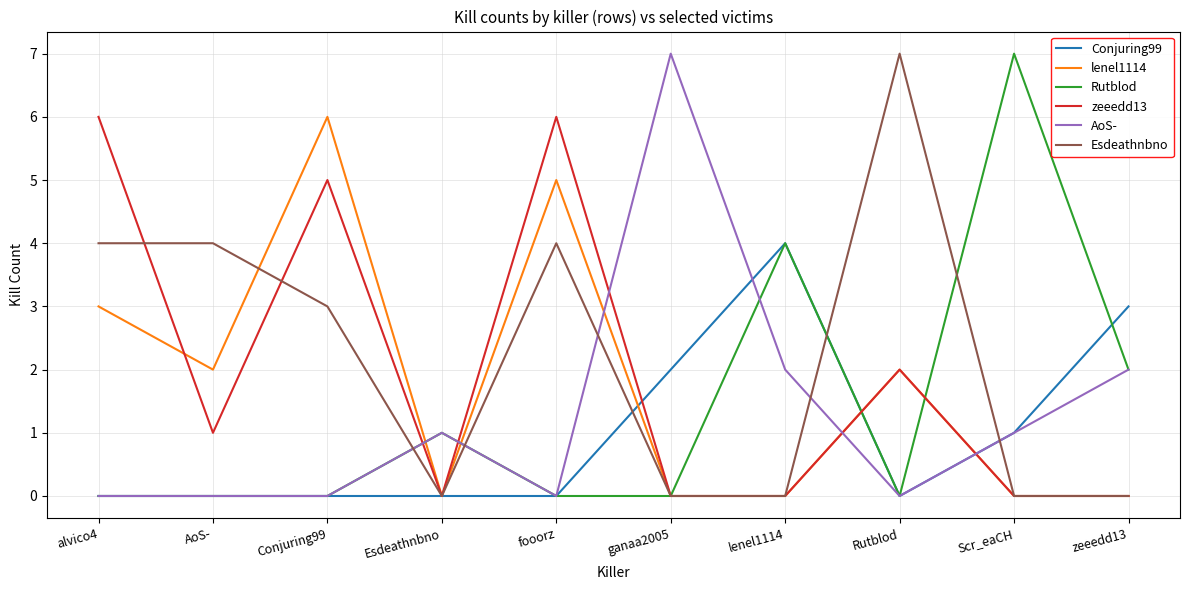

What position from the right is fooorz?

6